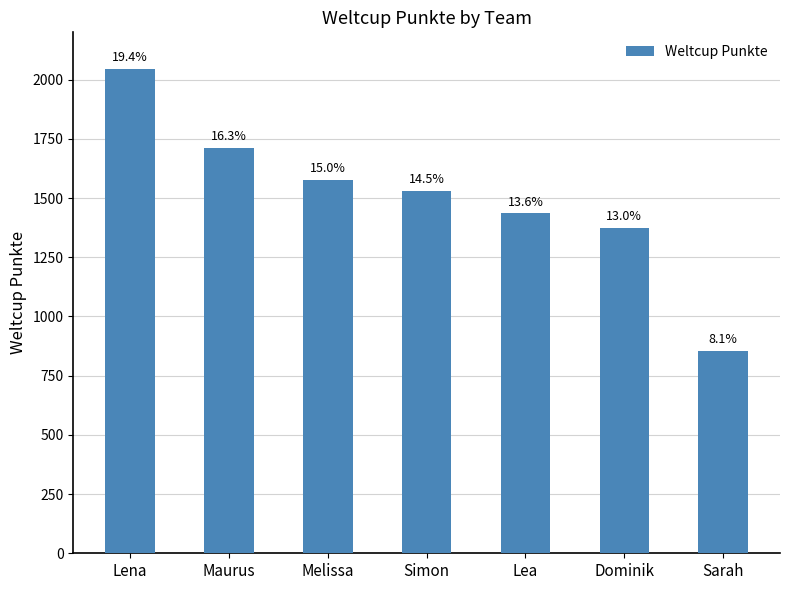

Which has a higher value, Dominik or Melissa?

Melissa